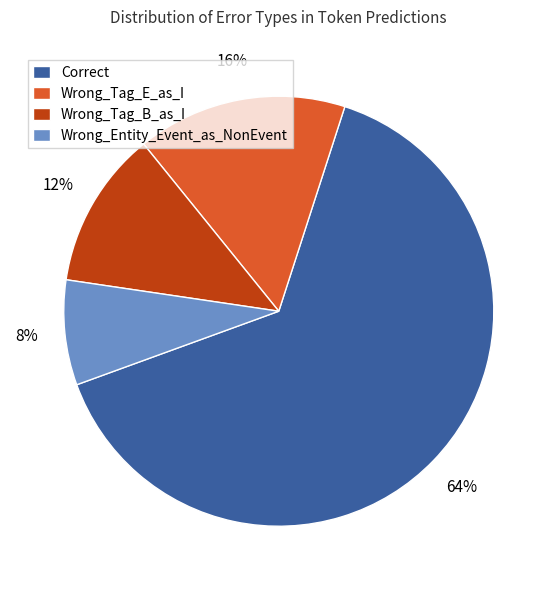

Is the sum of Wrong_Entity_Event_as_NonEvent and Wrong_Tag_B_as_I greater than half?

No